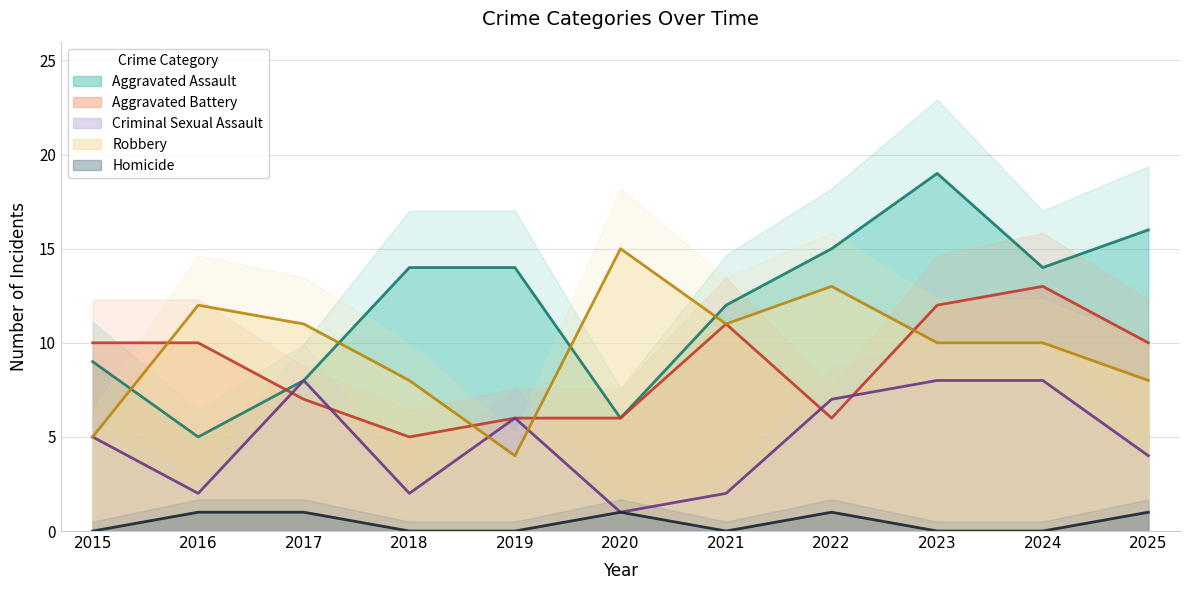

What is the sum of all Homicide values?

5